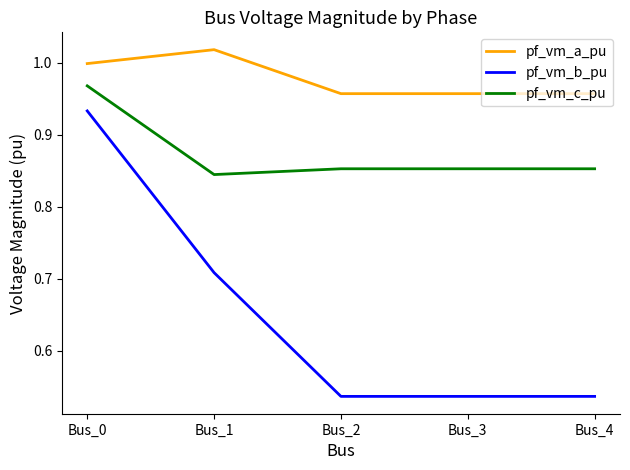

At how many categories does at least one series exceed 0?

5